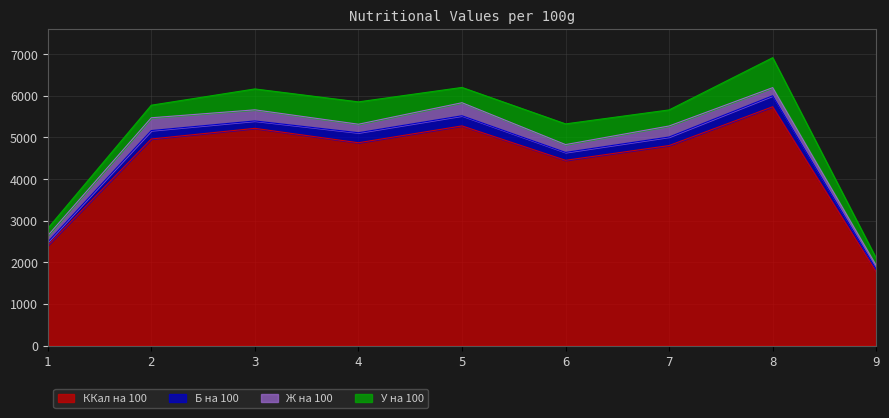

What is the average value of the У на 100 series?

406